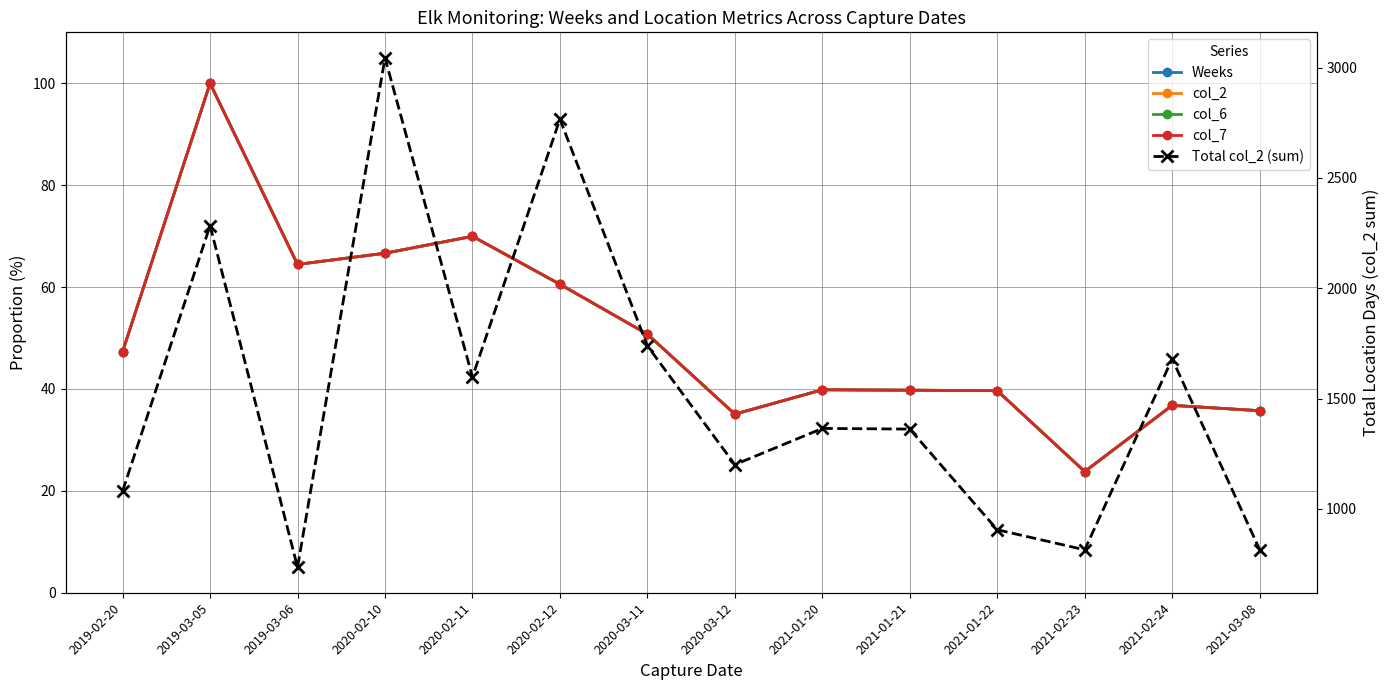

Reading left to right, extract all data points from this chart.

Weeks: 2019-02-20=47.3	2019-03-05=100.0	2019-03-06=64.4	2020-02-10=66.6	2020-02-11=70.0	2020-02-12=60.6	2020-03-11=50.8	2020-03-12=35.1	2021-01-20=39.8	2021-01-21=39.8	2021-01-22=39.7	2021-02-23=23.8	2021-02-24=36.8	2021-03-08=35.7
col_2: 2019-02-20=47.3	2019-03-05=100.0	2019-03-06=64.4	2020-02-10=66.6	2020-02-11=70.0	2020-02-12=60.6	2020-03-11=50.8	2020-03-12=35.1	2021-01-20=39.8	2021-01-21=39.8	2021-01-22=39.7	2021-02-23=23.8	2021-02-24=36.8	2021-03-08=35.7
col_6: 2019-02-20=47.3	2019-03-05=100.0	2019-03-06=64.4	2020-02-10=66.6	2020-02-11=70.0	2020-02-12=60.6	2020-03-11=50.8	2020-03-12=35.1	2021-01-20=39.8	2021-01-21=39.8	2021-01-22=39.7	2021-02-23=23.8	2021-02-24=36.8	2021-03-08=35.7
col_7: 2019-02-20=47.3	2019-03-05=100.0	2019-03-06=64.4	2020-02-10=66.6	2020-02-11=70.0	2020-02-12=60.6	2020-03-11=50.8	2020-03-12=35.1	2021-01-20=39.8	2021-01-21=39.8	2021-01-22=39.7	2021-02-23=23.8	2021-02-24=36.8	2021-03-08=35.7
Total col_2 (sum): 2019-02-20=1081.0	2019-03-05=2284.0	2019-03-06=736.0	2020-02-10=3044.0	2020-02-11=1598.0	2020-02-12=2766.0	2020-03-11=1739.0	2020-03-12=1201.0	2021-01-20=1365.0	2021-01-21=1362.0	2021-01-22=906.0	2021-02-23=815.0	2021-02-24=1680.0	2021-03-08=816.0